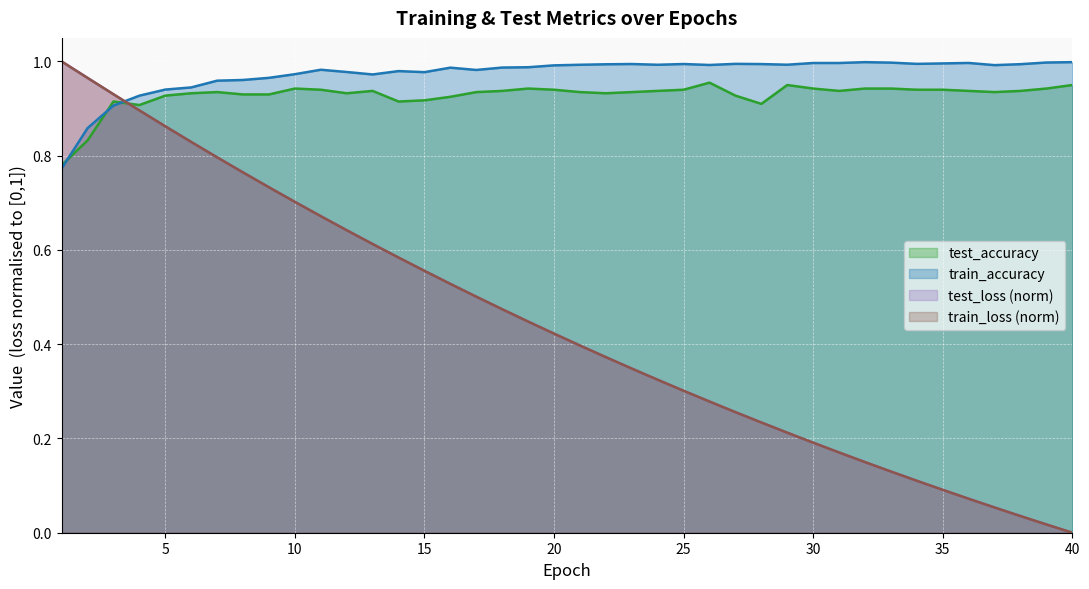

At which category is the sum across all series the highest?

3